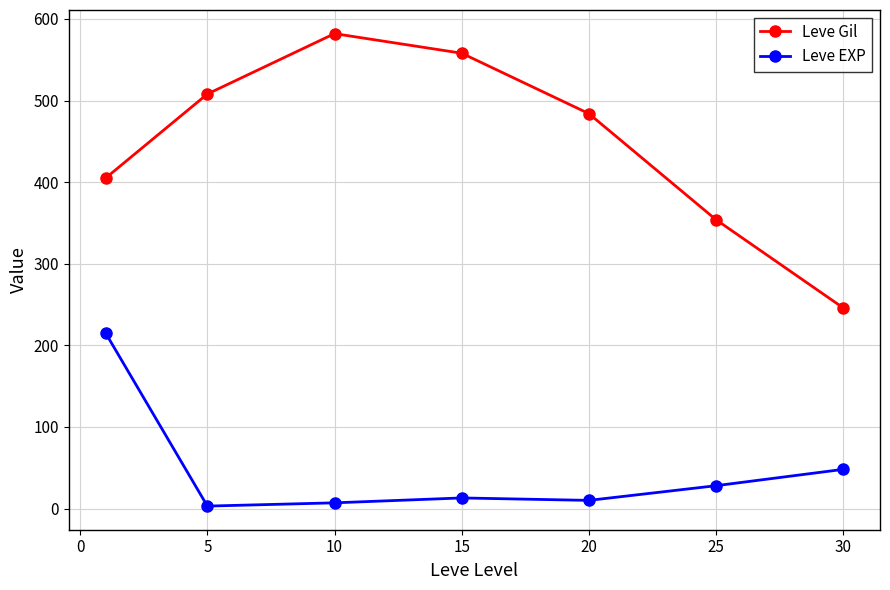

Is this an area chart (filled region under the line)?

No